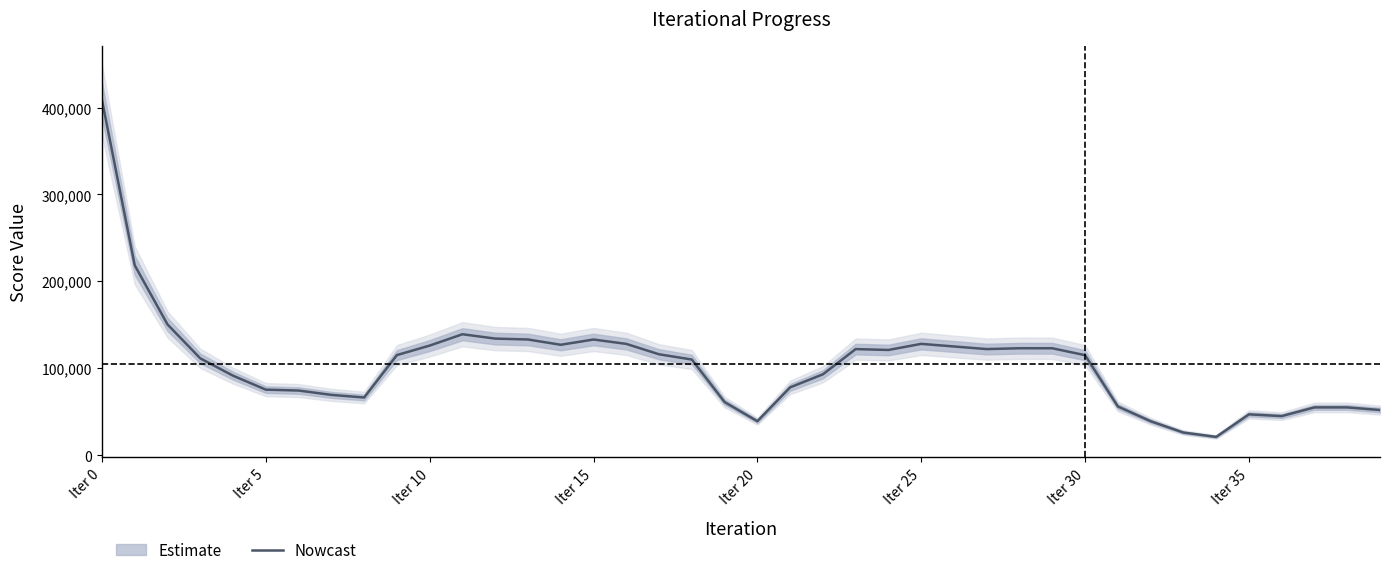

Reading left to right, transcribe all the data shown in this chart.

408432	218432	150459	111470	91518	75498	74474	69469	66466	115260	126197	139228	134217	133189	127109	133166	128117	116167	110127	61176	39204	78129	93144	122137	121136	128165	125147	122155	123116	123086	115151	56161	39188	26165	21154	47071	45080	55082	55074	52052